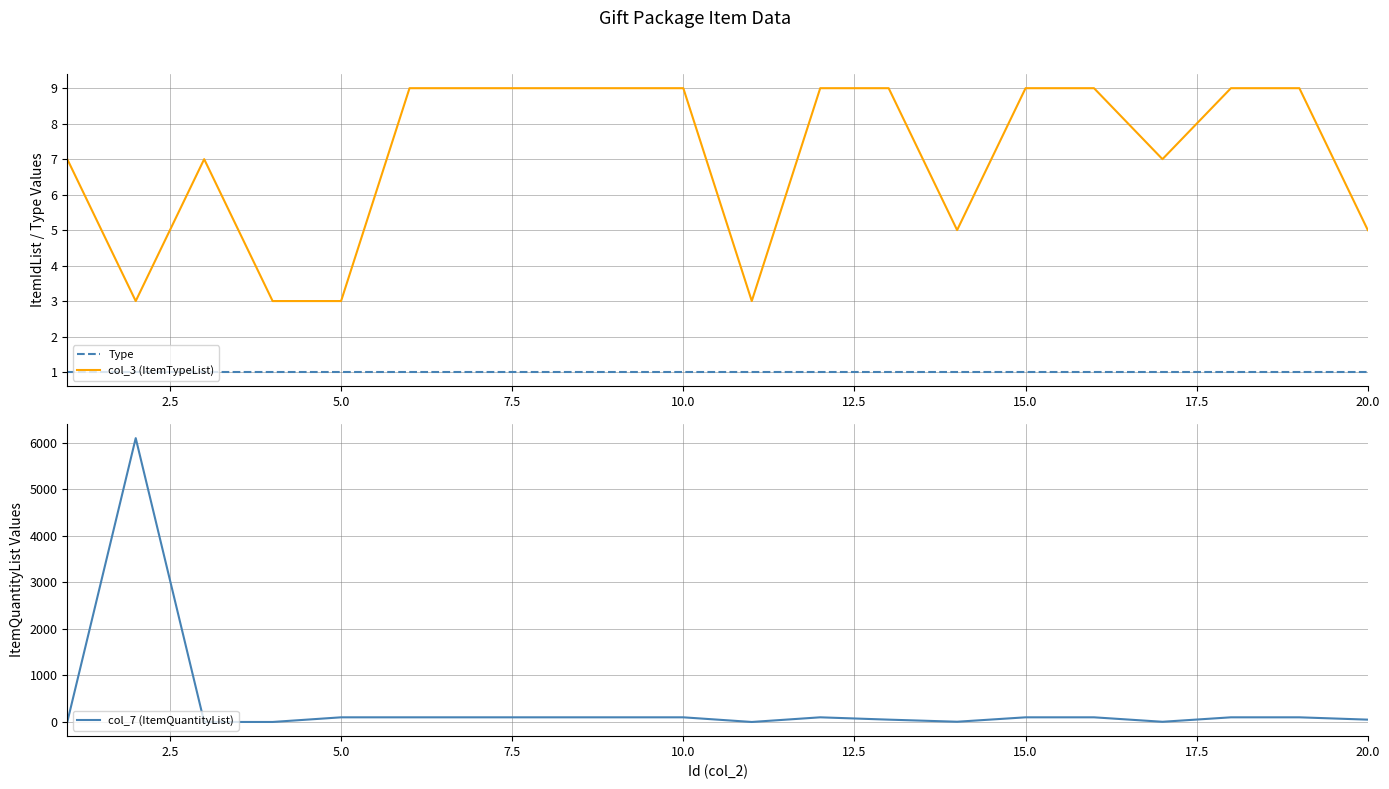

The Type series shows 1 at 5.0. True or false?

True